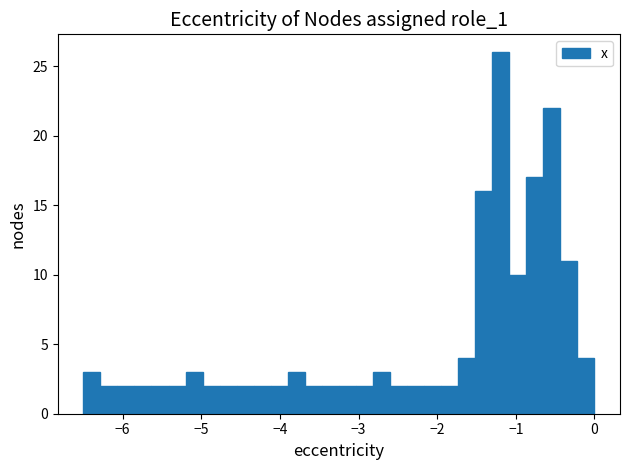

Around what value on the x-axis is the tallest bar? Give the approximate position of its centre, as read against the axis.

-1.2